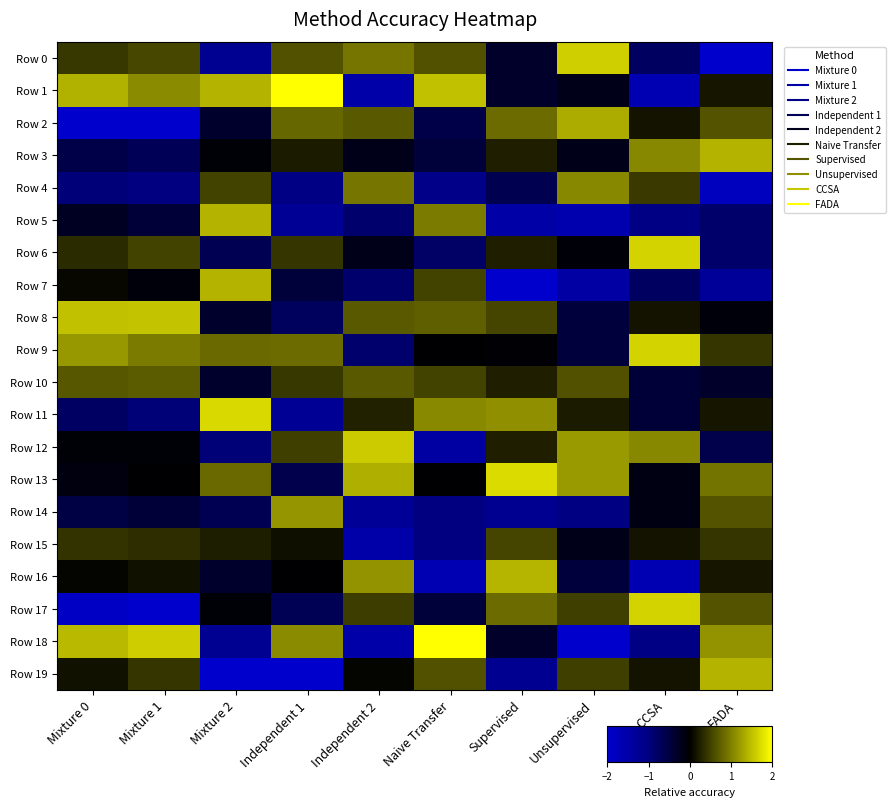

At which category is the sum across all series the highest?

Mixture 1